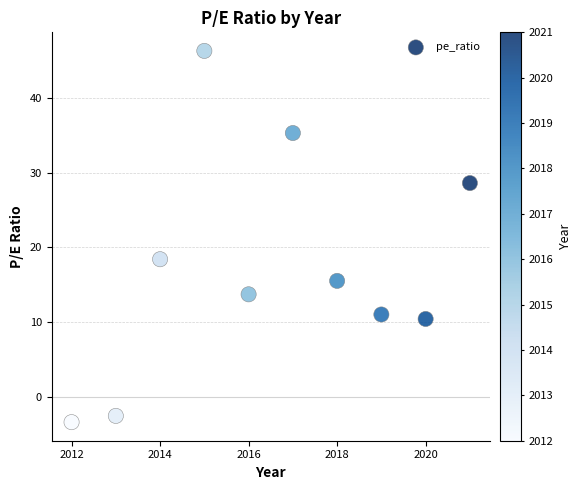

What is the average X value?

2016.5